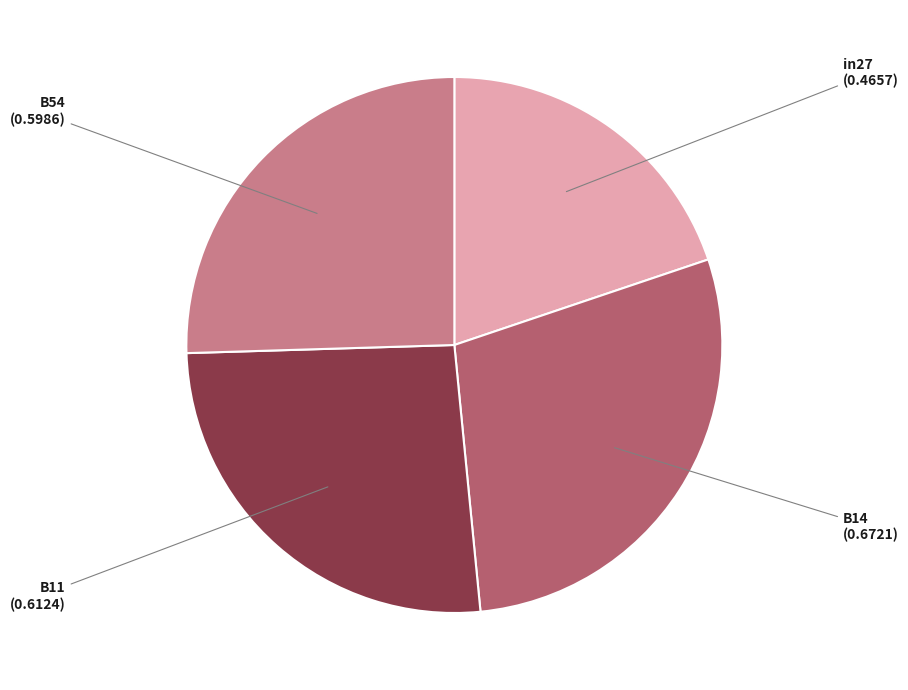

Count the number of slices in the pie.

4